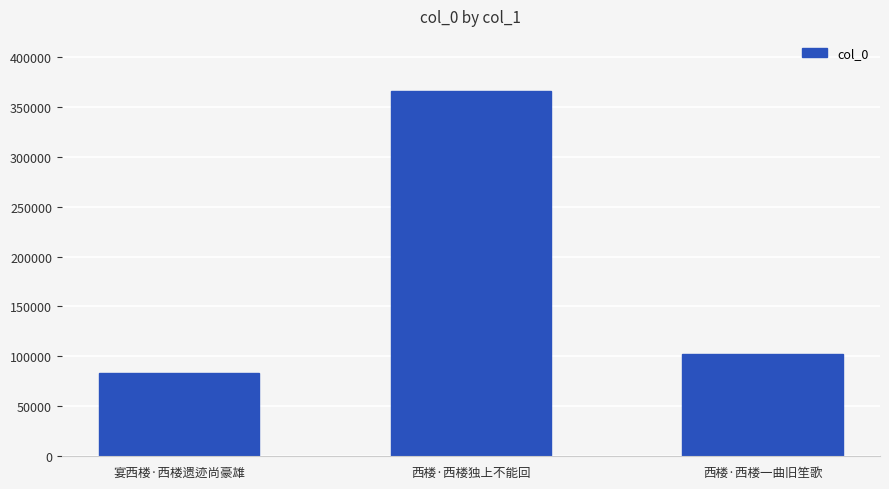

Approximately how many times larger is the value at 西楼·西楼一曲旧笙歌 compared to 西楼·西楼独上不能回?

0.3